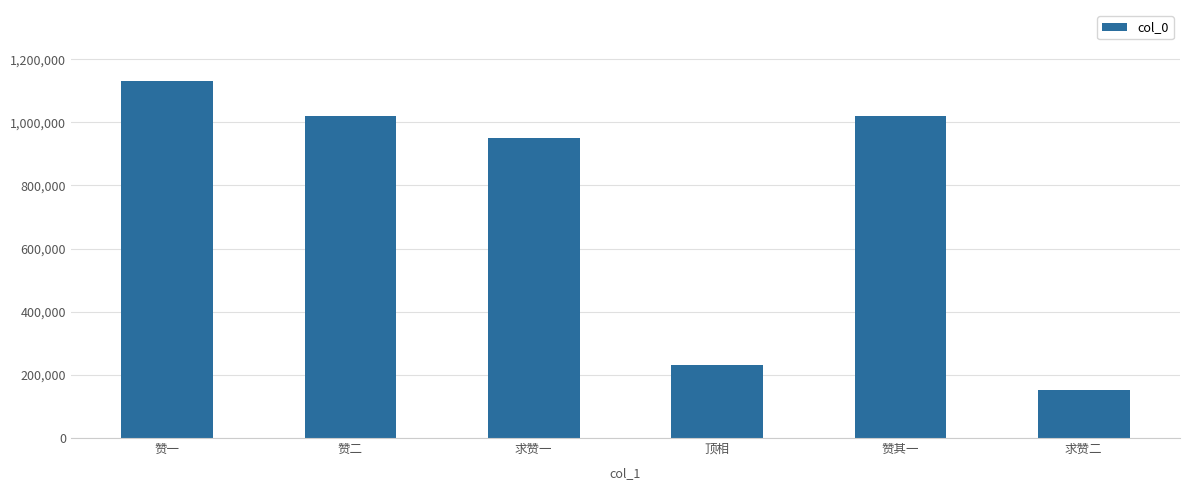

At which label does the data first exceed 1021543?

赞一